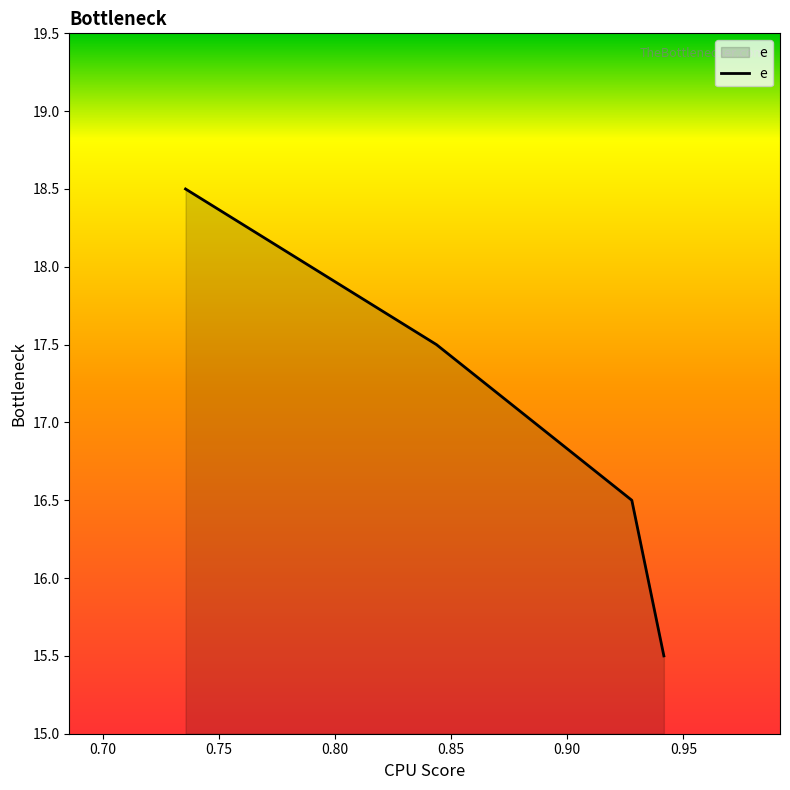

What is the smallest value displayed?

15.5